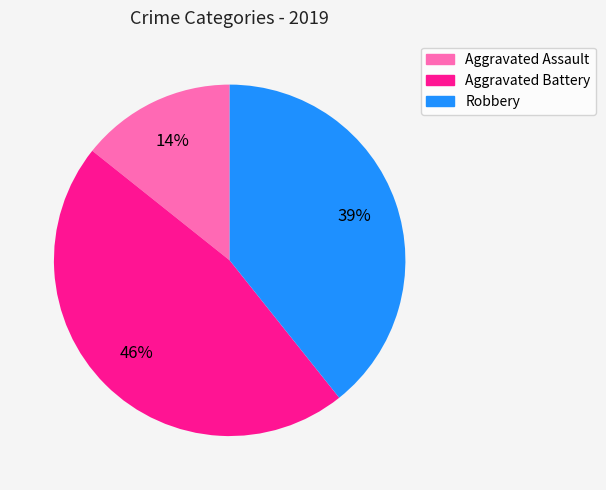

True or false: Aggravated Assault accounts for 14% of the total.

True